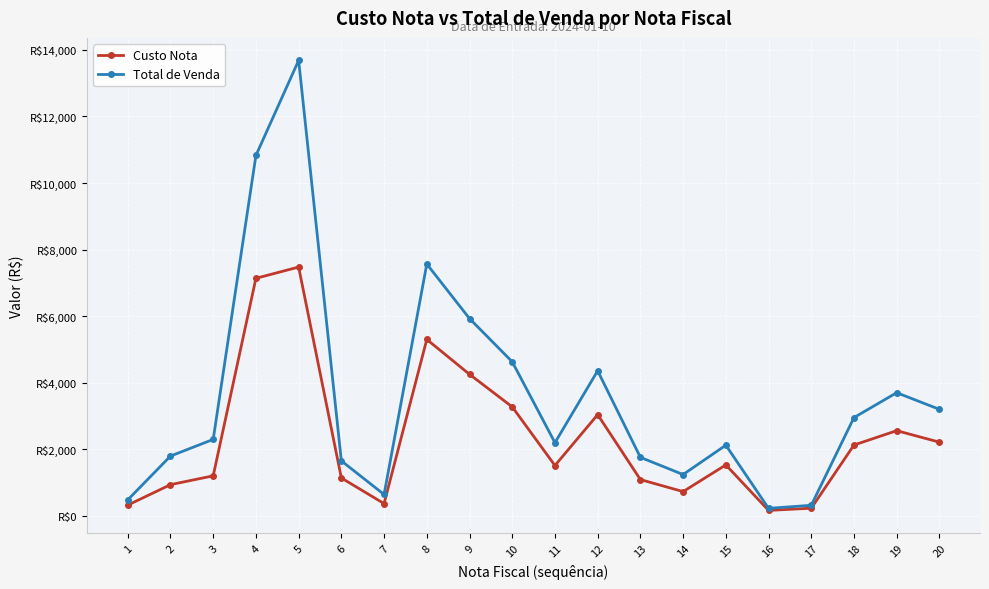

True or false: Total de Venda and Custo Nota intersect in this chart.

False